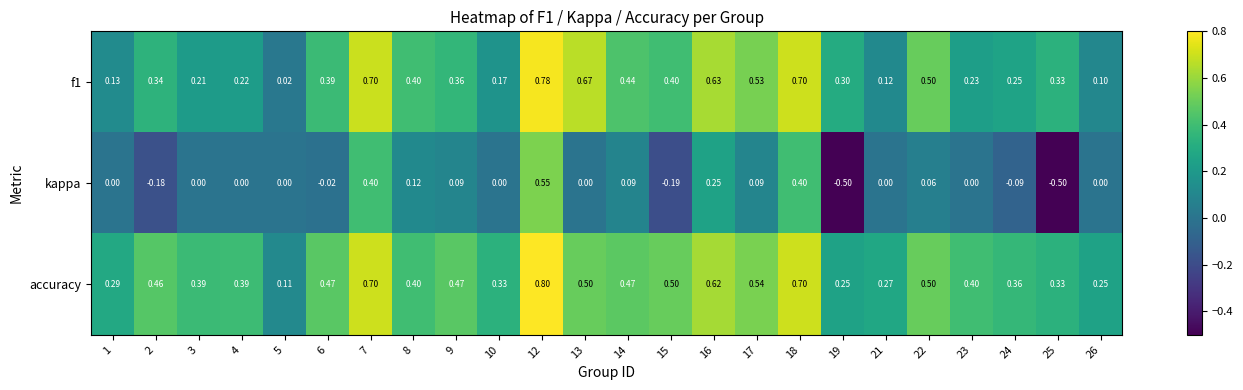

Rank the series by their maximum value, from lowest to highest.

kappa, f1, accuracy